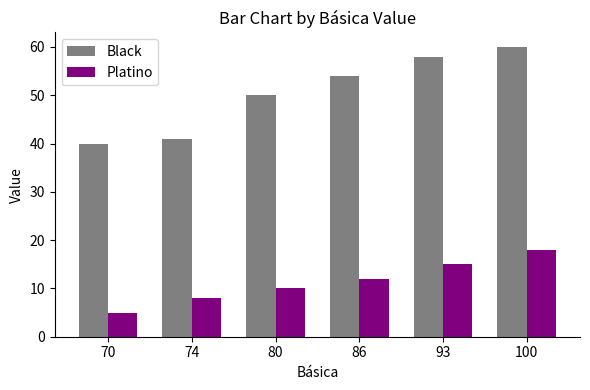

Which series has the largest total across all categories?

Black